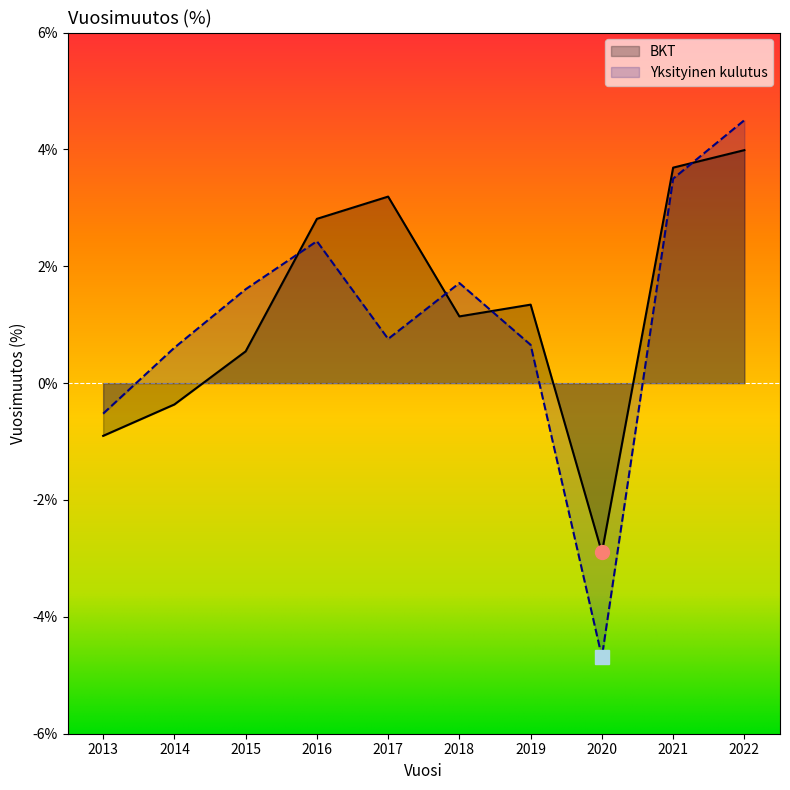

Where is Yksityinen kulutus nearest to the value 0?

2013